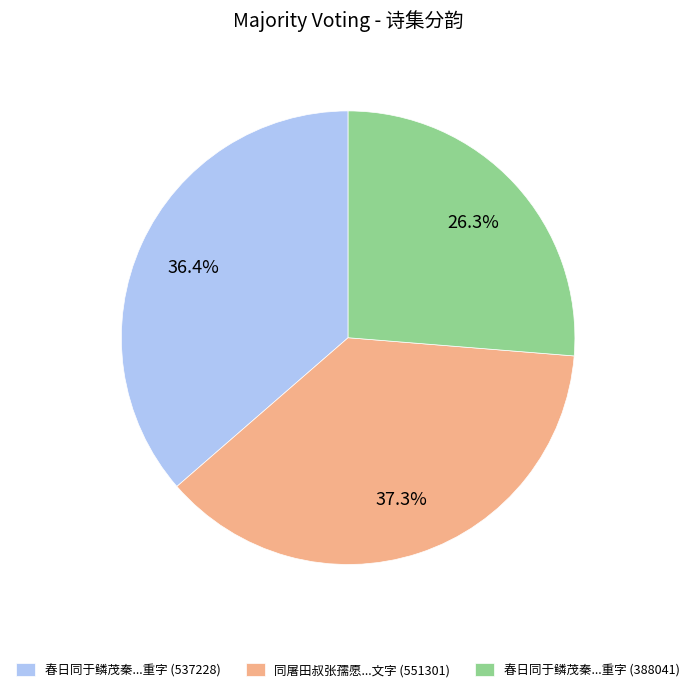

Do 同屠田叔张孺愿...文字 (551301) and 春日同于鳞茂秦...重字 (388041) together represent more than half of the pie?

Yes